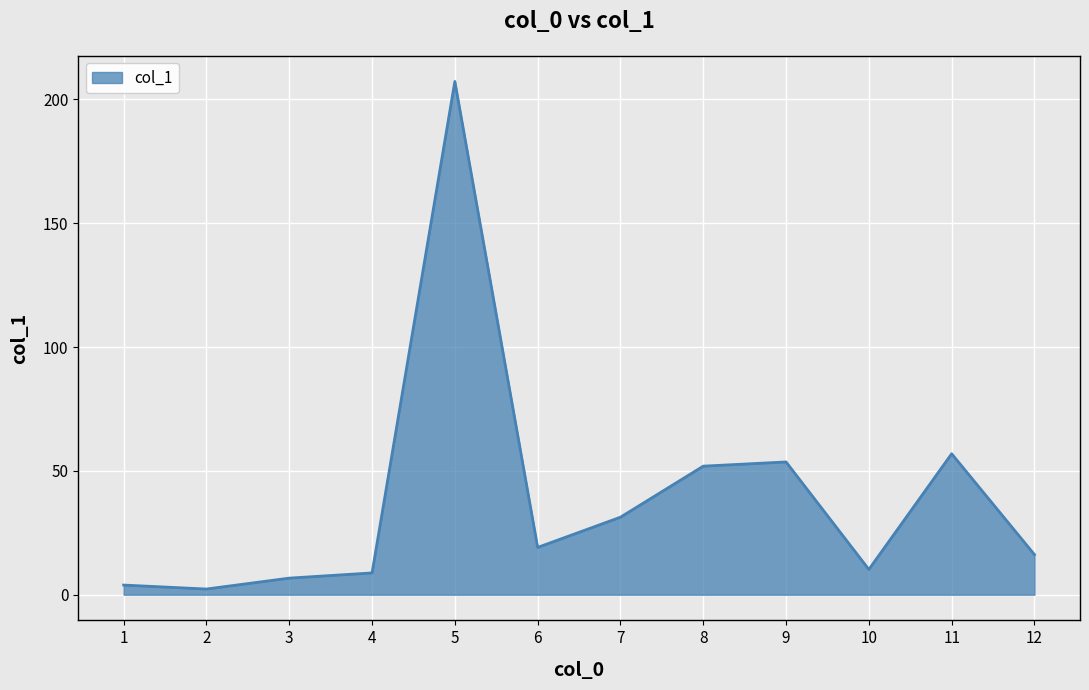

What is the approximate value at 11?

56.9